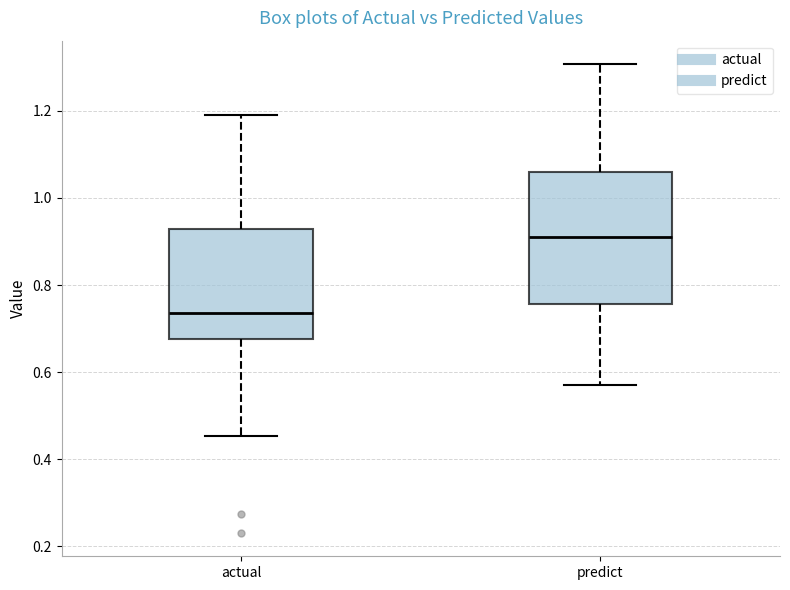

Where does the lower whisker of the box for predict end on the y-axis? The values are not printed on the chart, so give them approximately, as read against the axis.

0.58